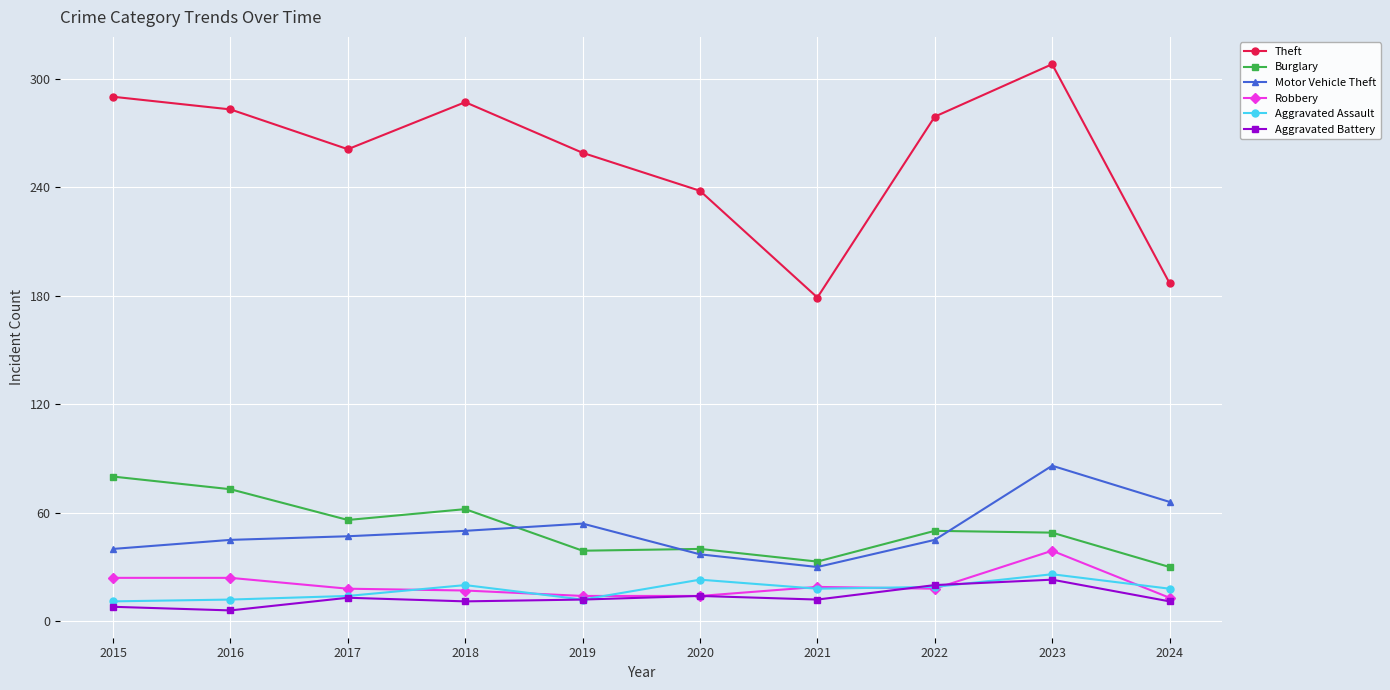

Where is the first local minimum for Burglary?

2017